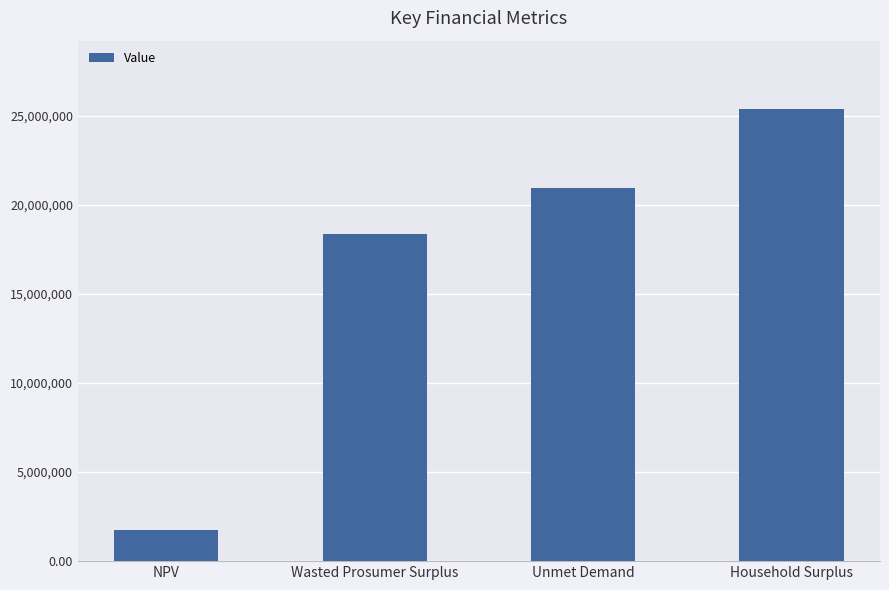

What is the greatest value displayed?

25405699.7